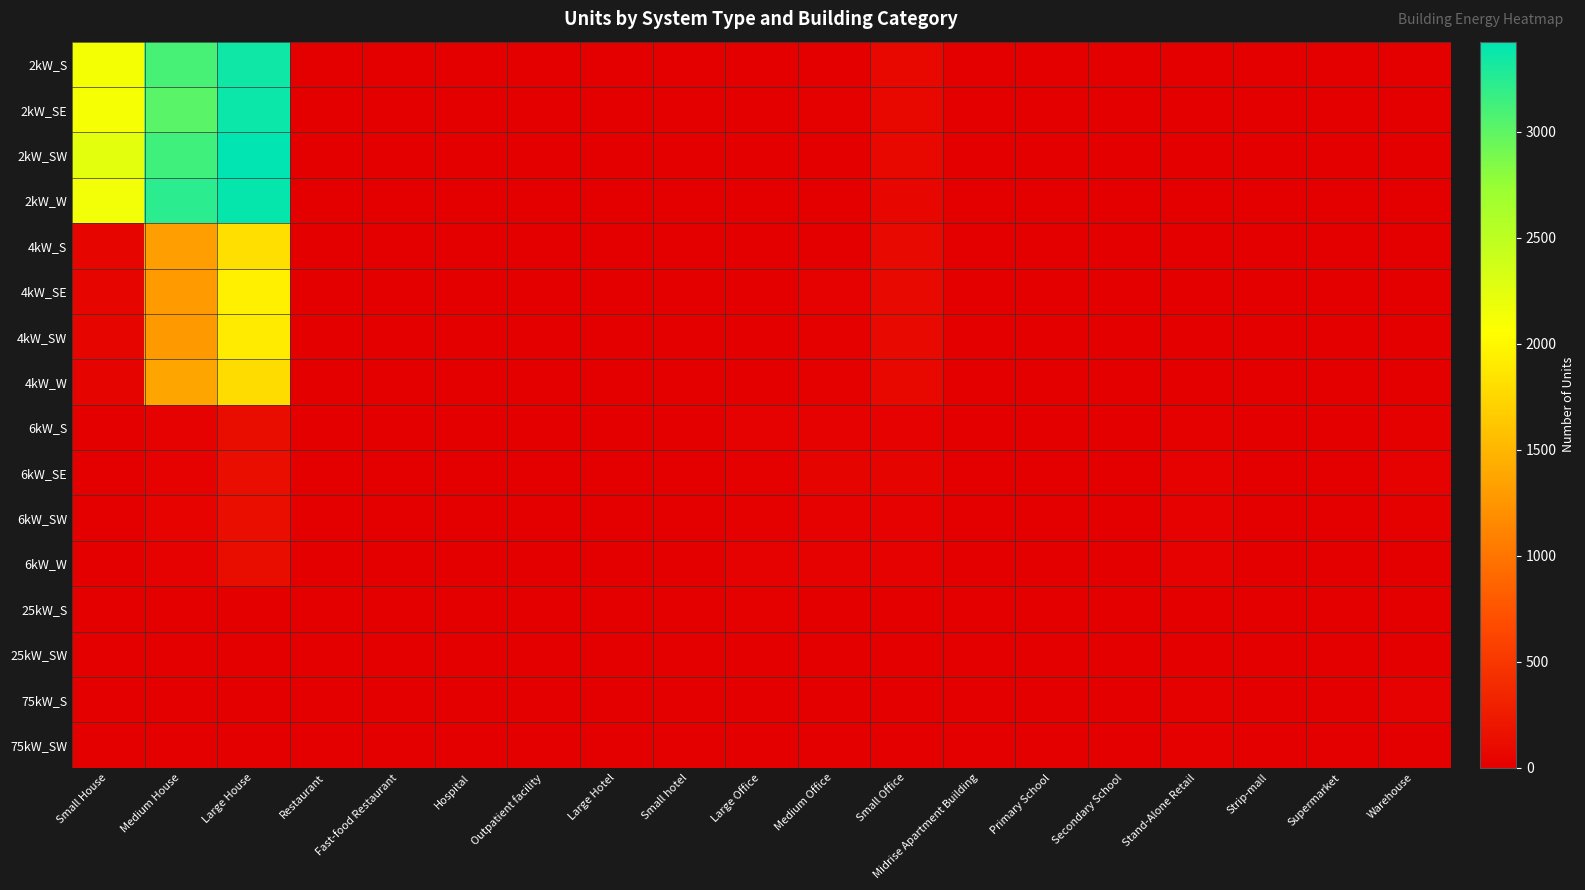

Reading left to right, transcribe all the data shown in this chart.

2kW_S: Small House=2115	Medium House=3101	Large House=3353	Restaurant=6	Fast-food Restaurant=10	Hospital=0	Outpatient facility=2	Large Hotel=0	Small hotel=0	Large Office=0	Medium Office=11	Small Office=77	Midrise Apartment Building=0	Primary School=0	Secondary School=0	Stand-Alone Retail=2	Strip-mall=1	Supermarket=0	Warehouse=0
2kW_SE: Small House=2104	Medium House=3019	Large House=3369	Restaurant=2	Fast-food Restaurant=10	Hospital=0	Outpatient facility=1	Large Hotel=0	Small hotel=0	Large Office=0	Medium Office=14	Small Office=74	Midrise Apartment Building=0	Primary School=0	Secondary School=0	Stand-Alone Retail=1	Strip-mall=0	Supermarket=0	Warehouse=0
2kW_SW: Small House=2236	Medium House=3133	Large House=3426	Restaurant=5	Fast-food Restaurant=8	Hospital=0	Outpatient facility=0	Large Hotel=0	Small hotel=1	Large Office=1	Medium Office=11	Small Office=80	Midrise Apartment Building=0	Primary School=0	Secondary School=0	Stand-Alone Retail=1	Strip-mall=2	Supermarket=0	Warehouse=0
2kW_W: Small House=2140	Medium House=3228	Large House=3393	Restaurant=9	Fast-food Restaurant=6	Hospital=0	Outpatient facility=0	Large Hotel=0	Small hotel=1	Large Office=2	Medium Office=8	Small Office=62	Midrise Apartment Building=0	Primary School=0	Secondary School=0	Stand-Alone Retail=1	Strip-mall=0	Supermarket=0	Warehouse=1
4kW_S: Small House=56	Medium House=1317	Large House=1808	Restaurant=5	Fast-food Restaurant=4	Hospital=0	Outpatient facility=1	Large Hotel=2	Small hotel=0	Large Office=3	Medium Office=11	Small Office=89	Midrise Apartment Building=1	Primary School=0	Secondary School=1	Stand-Alone Retail=2	Strip-mall=0	Supermarket=0	Warehouse=0
4kW_SE: Small House=54	Medium House=1279	Large House=1944	Restaurant=2	Fast-food Restaurant=5	Hospital=0	Outpatient facility=1	Large Hotel=0	Small hotel=3	Large Office=5	Medium Office=30	Small Office=87	Midrise Apartment Building=2	Primary School=0	Secondary School=1	Stand-Alone Retail=1	Strip-mall=1	Supermarket=1	Warehouse=4
4kW_SW: Small House=54	Medium House=1273	Large House=1901	Restaurant=6	Fast-food Restaurant=6	Hospital=0	Outpatient facility=1	Large Hotel=0	Small hotel=0	Large Office=4	Medium Office=20	Small Office=89	Midrise Apartment Building=1	Primary School=0	Secondary School=1	Stand-Alone Retail=7	Strip-mall=2	Supermarket=0	Warehouse=4
4kW_W: Small House=41	Medium House=1370	Large House=1789	Restaurant=6	Fast-food Restaurant=6	Hospital=0	Outpatient facility=2	Large Hotel=0	Small hotel=0	Large Office=7	Medium Office=18	Small Office=85	Midrise Apartment Building=0	Primary School=0	Secondary School=0	Stand-Alone Retail=2	Strip-mall=2	Supermarket=0	Warehouse=3
6kW_S: Small House=0	Medium House=33	Large House=125	Restaurant=6	Fast-food Restaurant=1	Hospital=1	Outpatient facility=3	Large Hotel=1	Small hotel=1	Large Office=28	Medium Office=29	Small Office=33	Midrise Apartment Building=8	Primary School=3	Secondary School=0	Stand-Alone Retail=20	Strip-mall=13	Supermarket=5	Warehouse=15
6kW_SE: Small House=0	Medium House=26	Large House=132	Restaurant=5	Fast-food Restaurant=0	Hospital=0	Outpatient facility=6	Large Hotel=0	Small hotel=1	Large Office=16	Medium Office=45	Small Office=45	Midrise Apartment Building=7	Primary School=1	Secondary School=6	Stand-Alone Retail=23	Strip-mall=5	Supermarket=1	Warehouse=25
6kW_SW: Small House=0	Medium House=38	Large House=135	Restaurant=2	Fast-food Restaurant=0	Hospital=1	Outpatient facility=6	Large Hotel=0	Small hotel=1	Large Office=18	Medium Office=25	Small Office=23	Midrise Apartment Building=8	Primary School=4	Secondary School=3	Stand-Alone Retail=28	Strip-mall=2	Supermarket=1	Warehouse=15
6kW_W: Small House=0	Medium House=32	Large House=123	Restaurant=3	Fast-food Restaurant=1	Hospital=2	Outpatient facility=4	Large Hotel=1	Small hotel=0	Large Office=21	Medium Office=25	Small Office=29	Midrise Apartment Building=6	Primary School=4	Secondary School=4	Stand-Alone Retail=21	Strip-mall=4	Supermarket=1	Warehouse=10
25kW_S: Small House=0	Medium House=0	Large House=0	Restaurant=0	Fast-food Restaurant=0	Hospital=1	Outpatient facility=1	Large Hotel=0	Small hotel=0	Large Office=14	Medium Office=5	Small Office=0	Midrise Apartment Building=1	Primary School=1	Secondary School=6	Stand-Alone Retail=5	Strip-mall=2	Supermarket=1	Warehouse=10
25kW_SW: Small House=0	Medium House=0	Large House=0	Restaurant=0	Fast-food Restaurant=0	Hospital=0	Outpatient facility=1	Large Hotel=0	Small hotel=0	Large Office=10	Medium Office=4	Small Office=0	Midrise Apartment Building=0	Primary School=1	Secondary School=3	Stand-Alone Retail=8	Strip-mall=3	Supermarket=3	Warehouse=9
75kW_S: Small House=0	Medium House=0	Large House=0	Restaurant=0	Fast-food Restaurant=0	Hospital=0	Outpatient facility=0	Large Hotel=0	Small hotel=0	Large Office=12	Medium Office=2	Small Office=0	Midrise Apartment Building=0	Primary School=3	Secondary School=6	Stand-Alone Retail=16	Strip-mall=4	Supermarket=6	Warehouse=23
75kW_SW: Small House=0	Medium House=0	Large House=0	Restaurant=0	Fast-food Restaurant=0	Hospital=1	Outpatient facility=4	Large Hotel=1	Small hotel=0	Large Office=10	Medium Office=8	Small Office=0	Midrise Apartment Building=0	Primary School=3	Secondary School=8	Stand-Alone Retail=19	Strip-mall=9	Supermarket=5	Warehouse=13